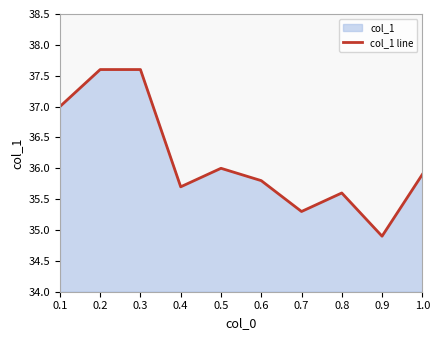

Count the number of categories in the chart.

10